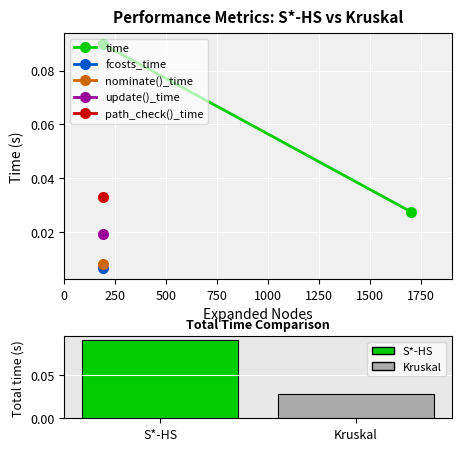

Which label corresponds to the largest value in the chart?

S*-HS